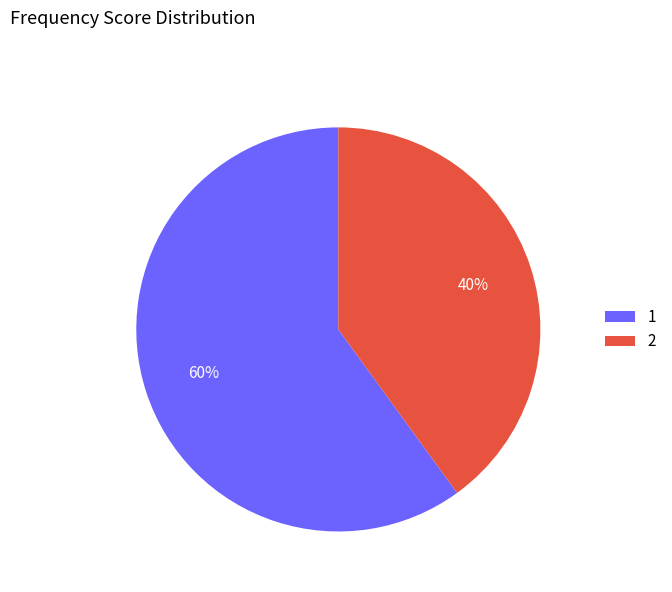

The 1 slice represents 66% of the pie. True or false?

False